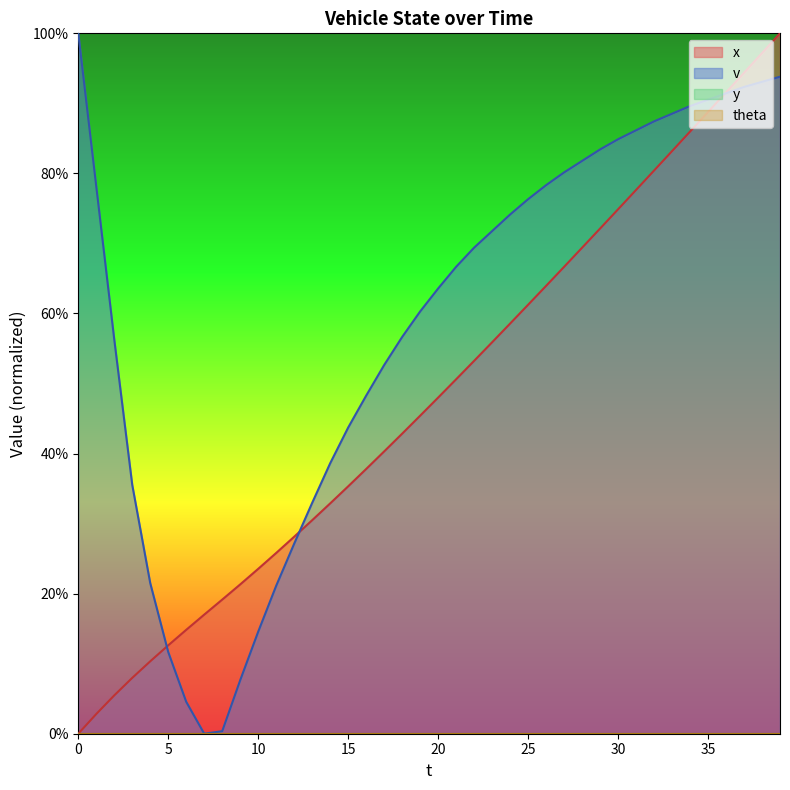

What is the sum of all x values?

1927.7